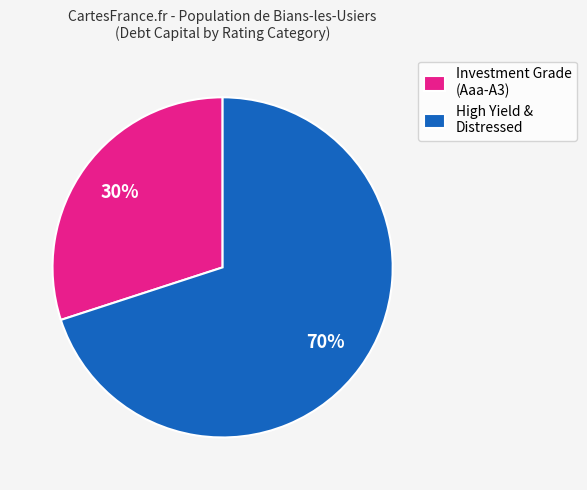

Does High Yield & Distressed represent more than half of the total?

Yes